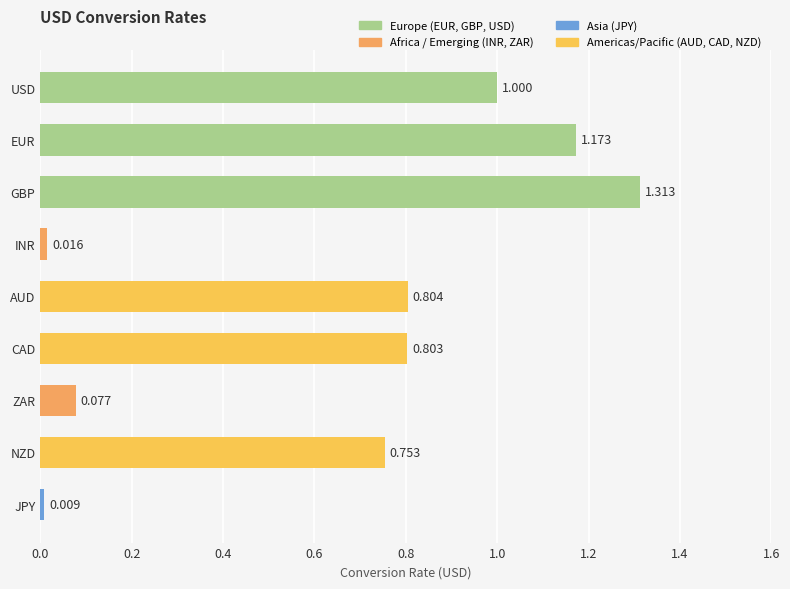

Which category has the highest value across all series?

GBP